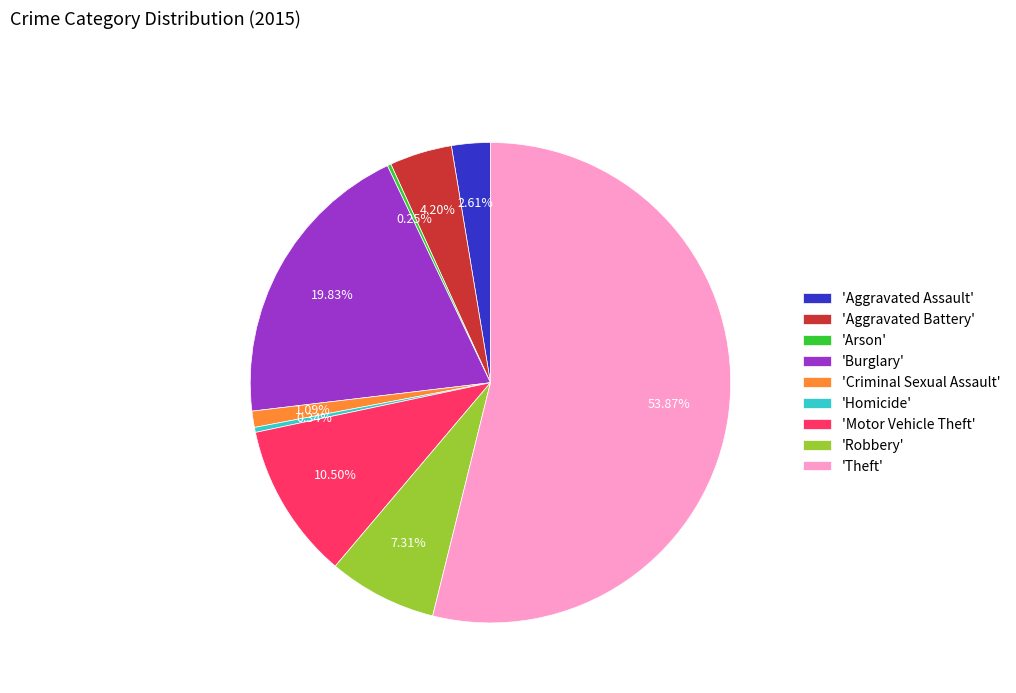

Combined, do 'Aggravated Battery' and 'Theft' account for over 50%?

Yes